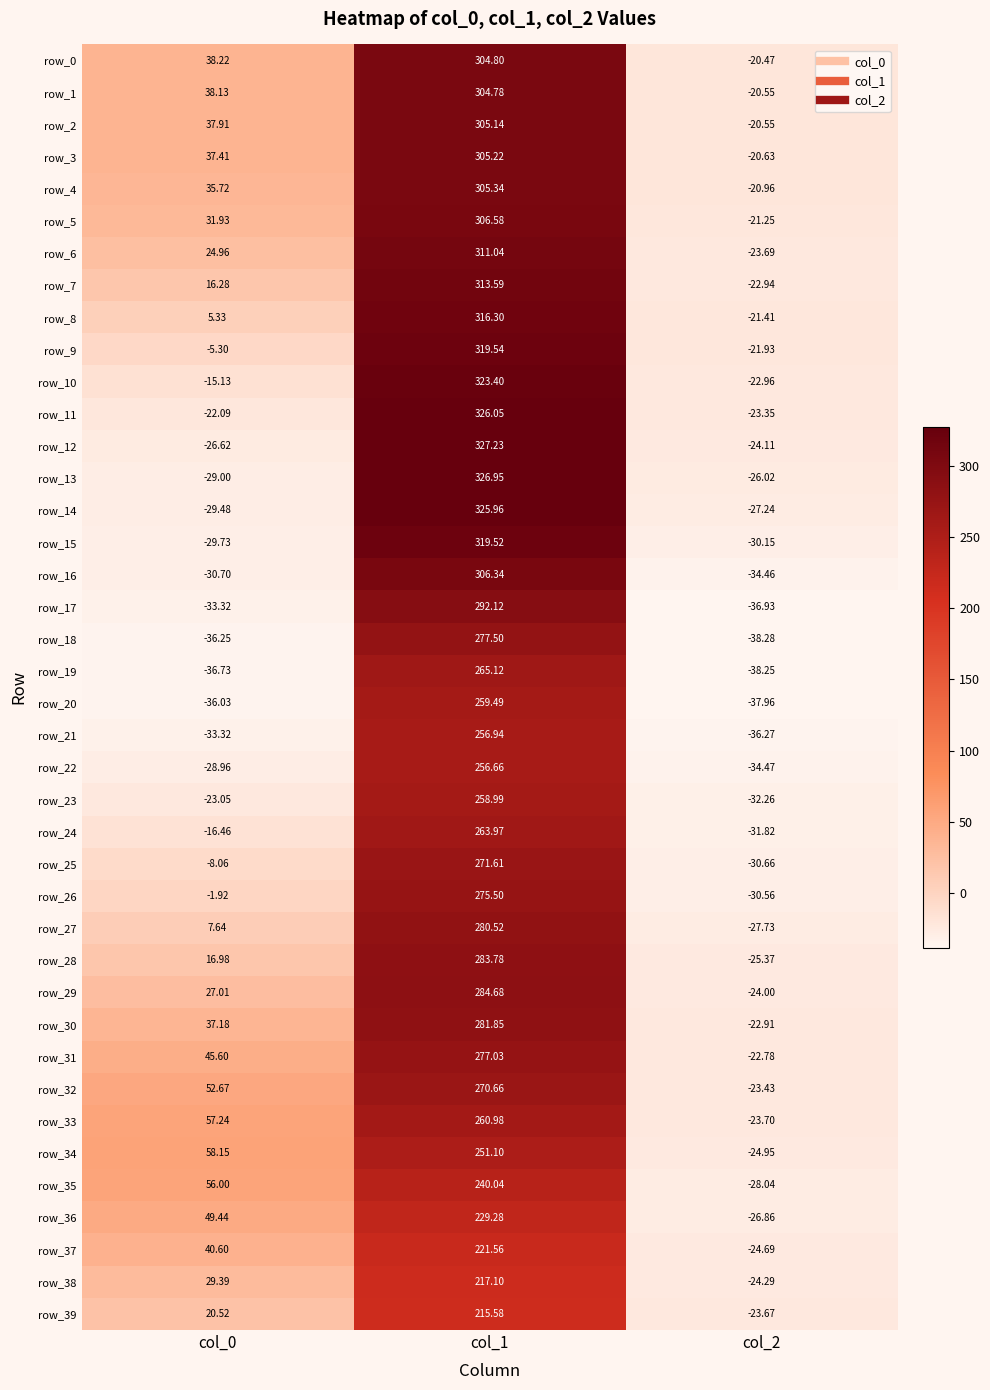

What is the difference between the highest and lowest values at col_0?

94.9